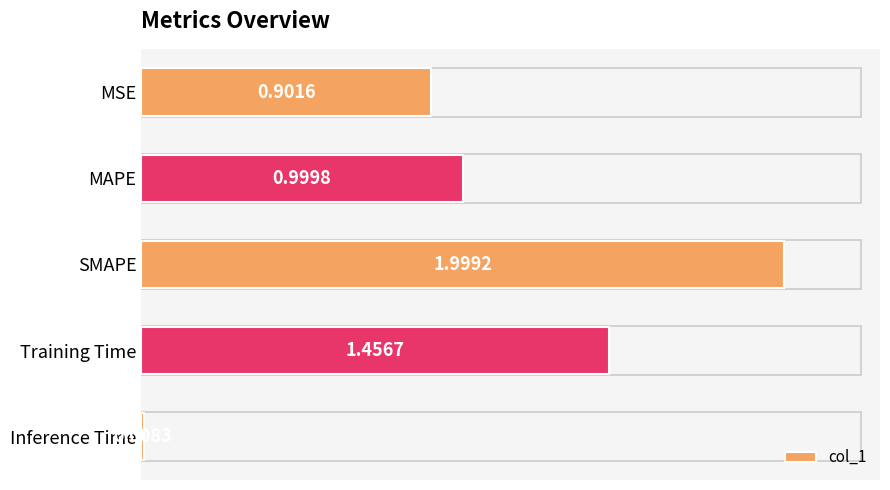

What is the average value?

1.1